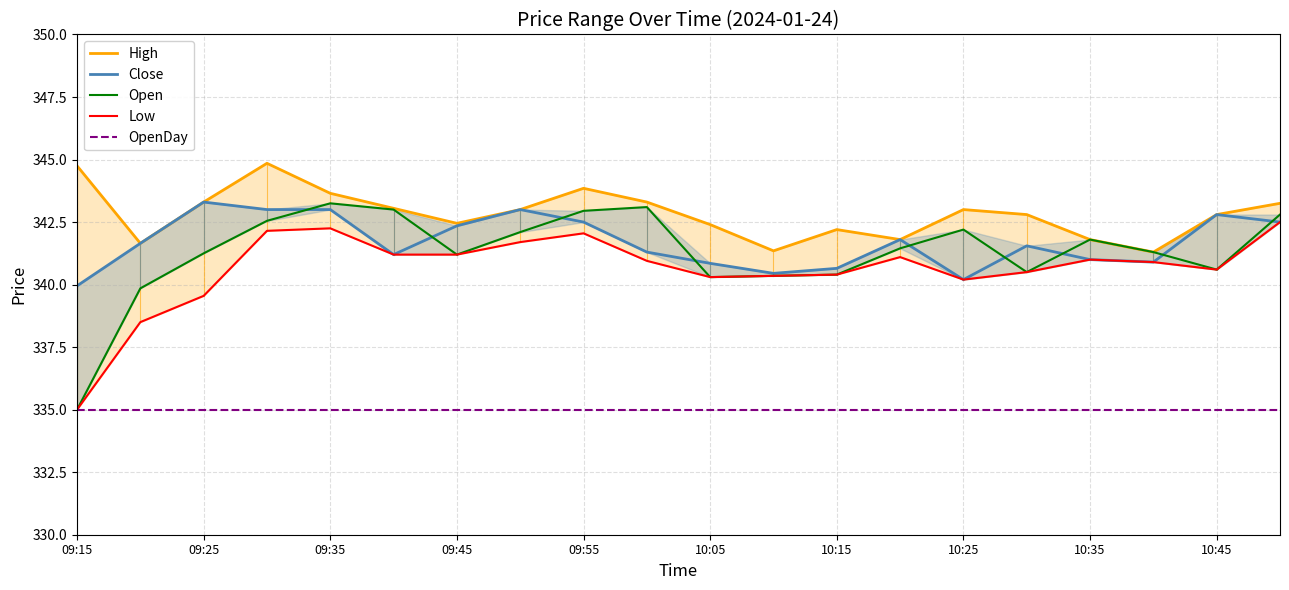

True or false: High and Open cross at least once.

False